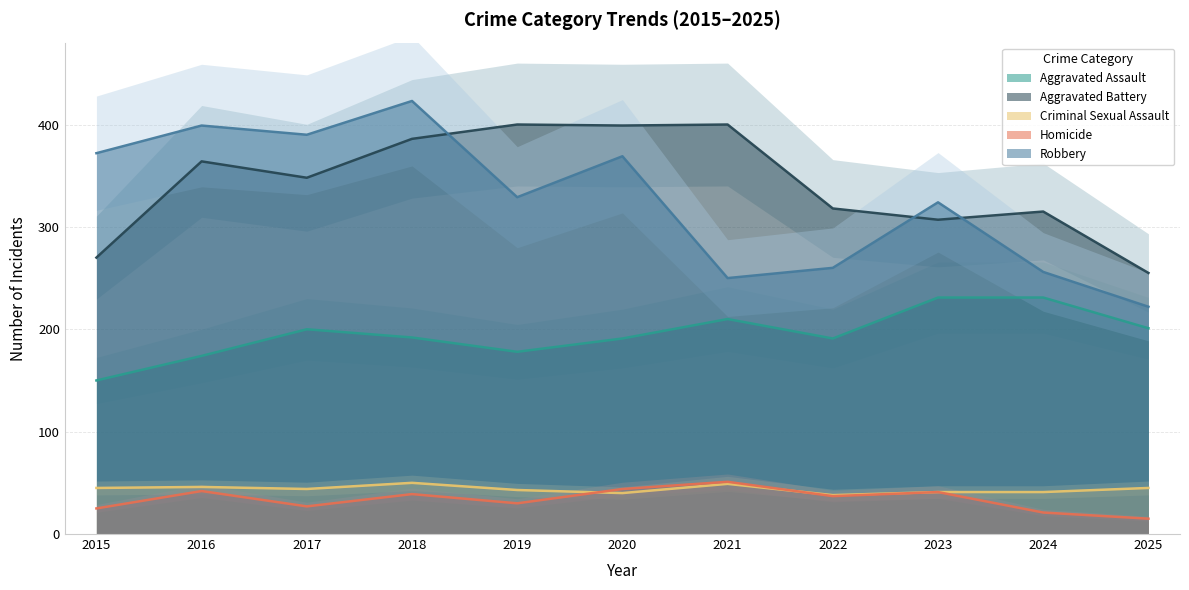

What is the value of the Aggravated Assault point at the 7th from the left?

210